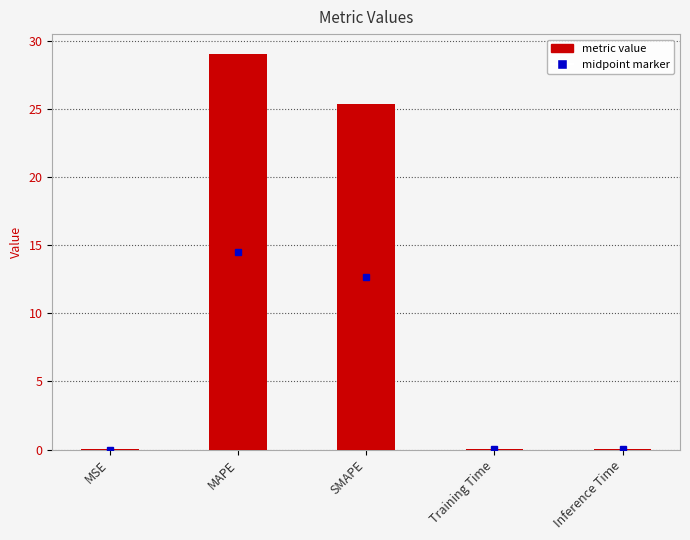

True or false: the data shows 0.1 at Training Time.

True